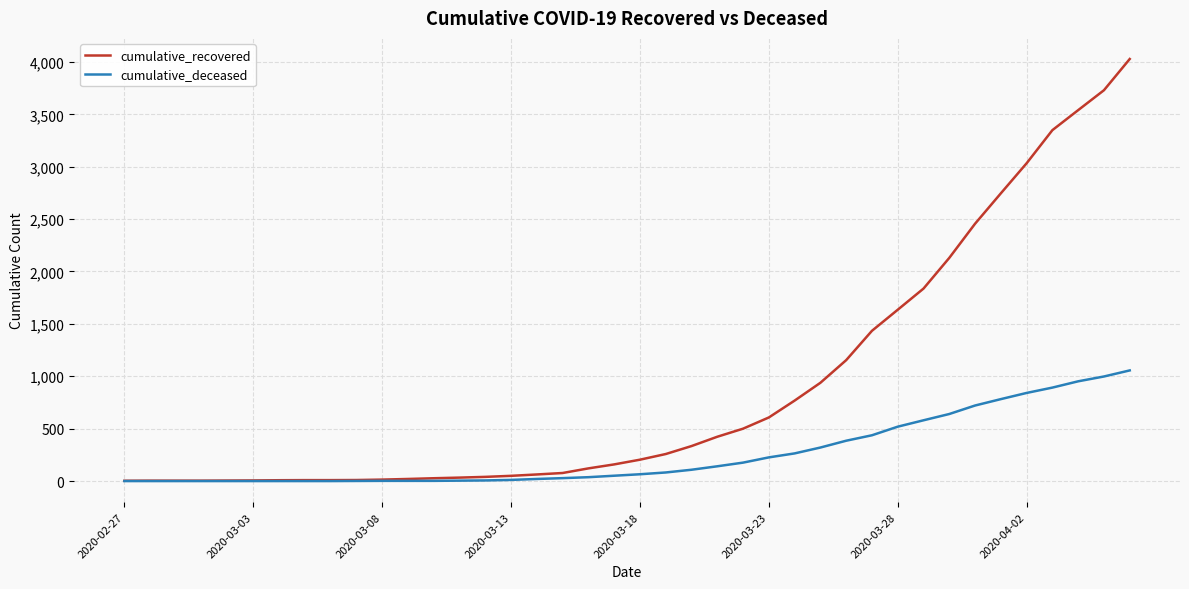

Which series has the widest spread of values?

cumulative_recovered